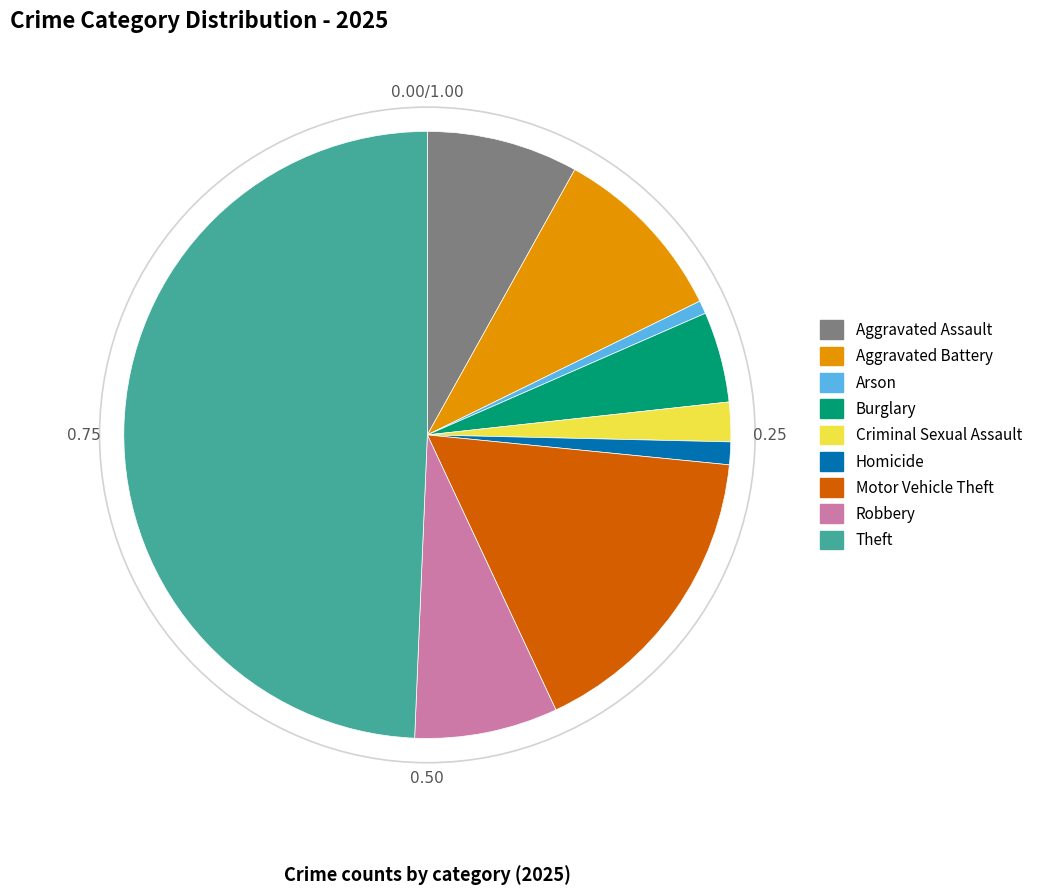

Combined, do Theft and Aggravated Battery account for over 50%?

Yes